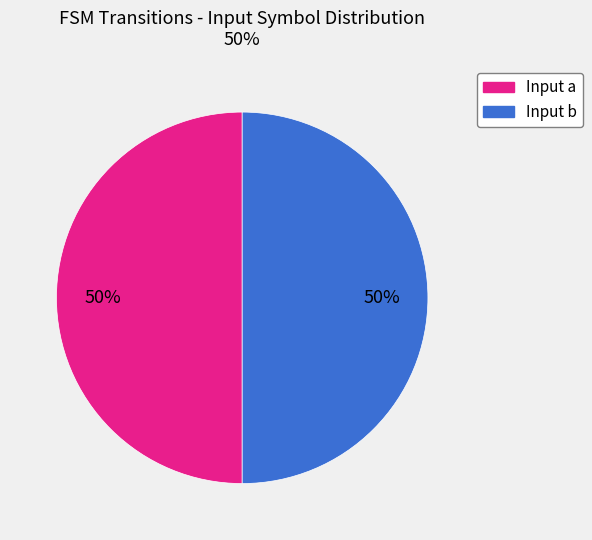

To the nearest percent, what is the average slice percentage?

50%